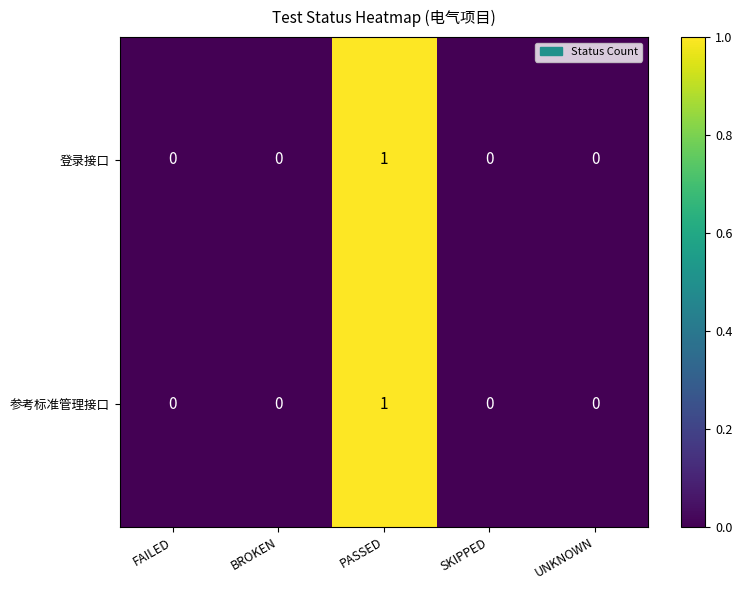

At which category is the sum across all series the highest?

PASSED